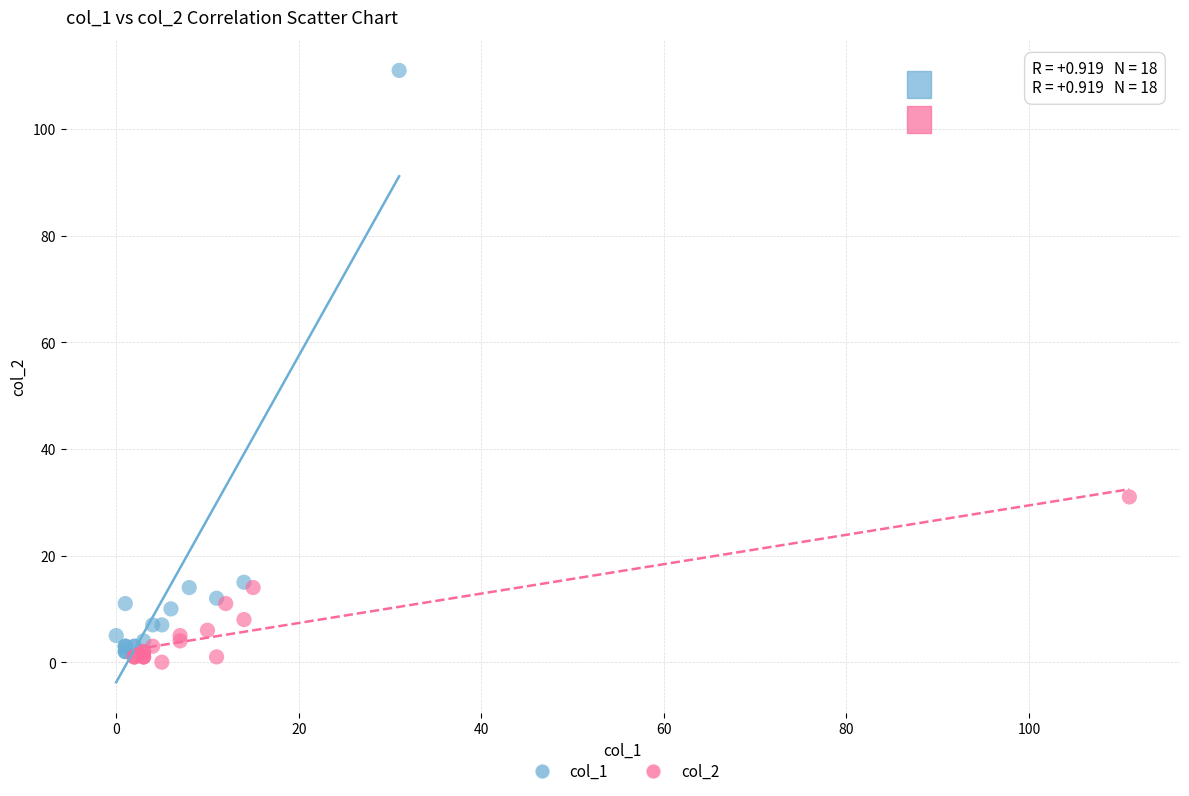

Which series has the largest Y range (max minus min)?

col_1